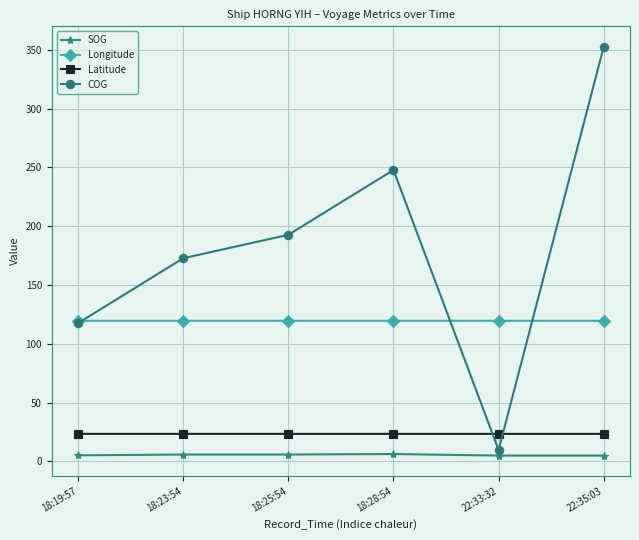

Does the chart display data point markers on the line(s)?

Yes